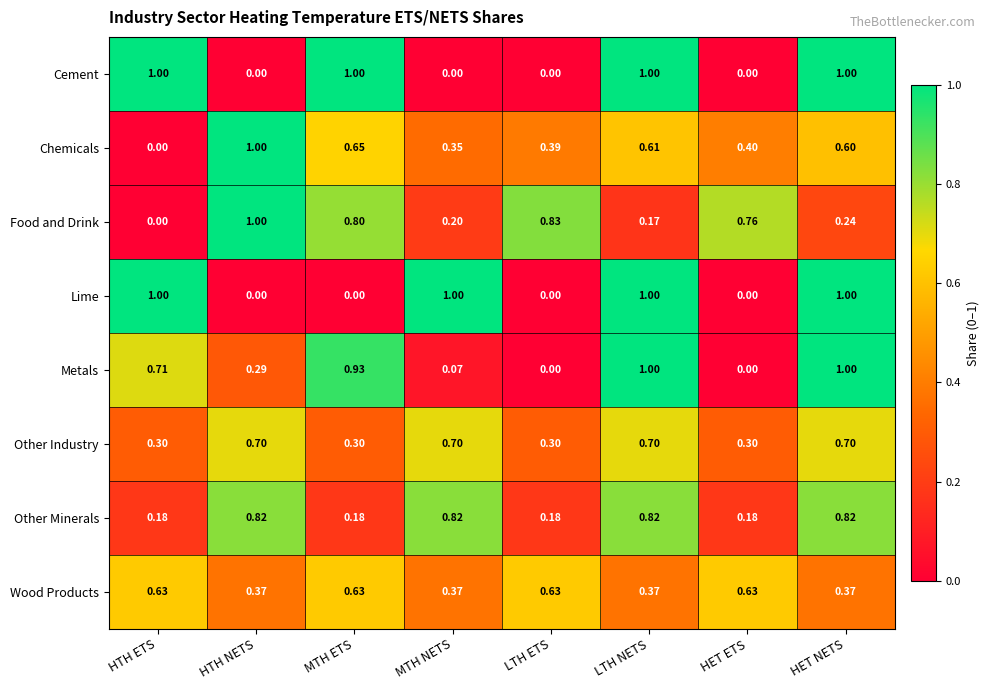

Which category has the highest value in the Chemicals series?

HTH NETS